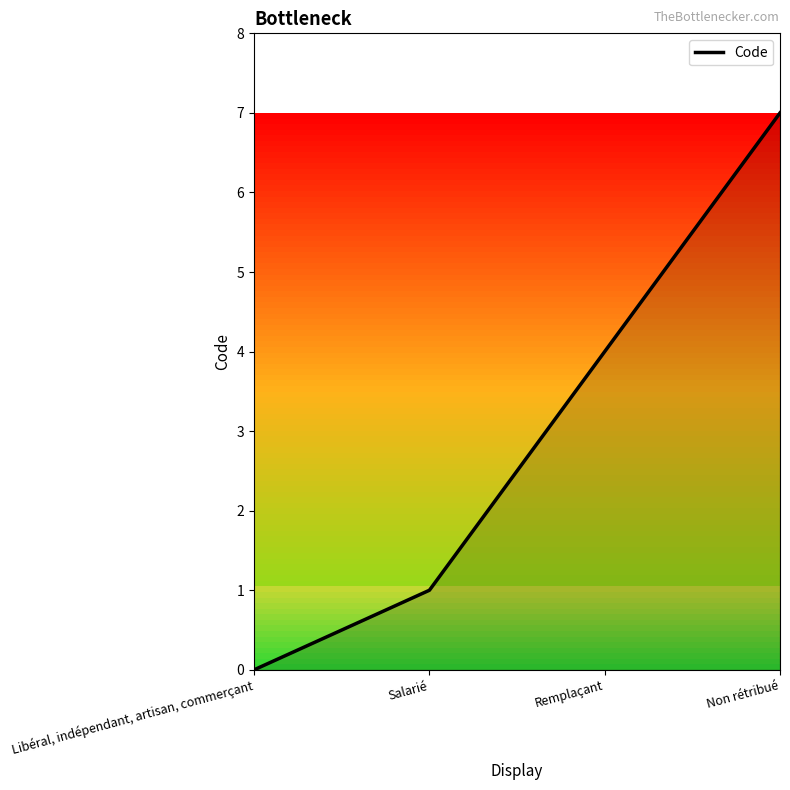

The chart shows a value of 7 at Non rétribué. True or false?

True